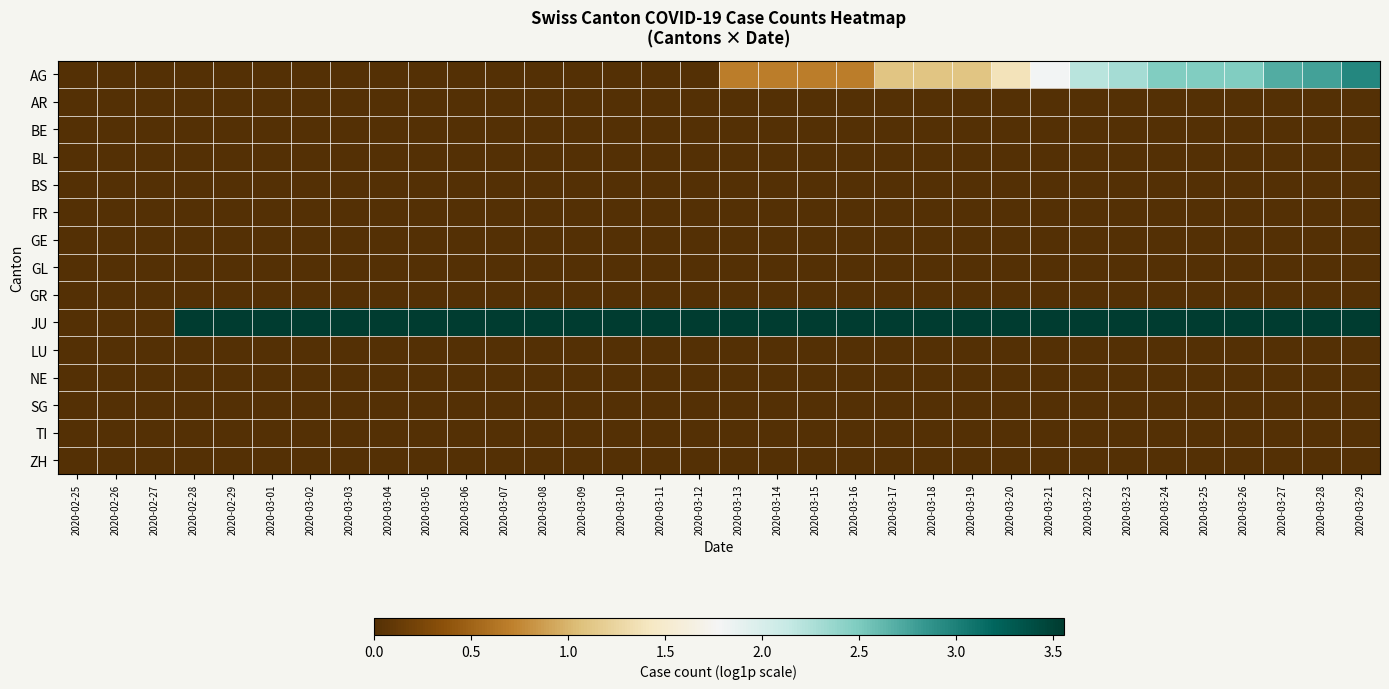

Which series has the widest spread of values?

JU